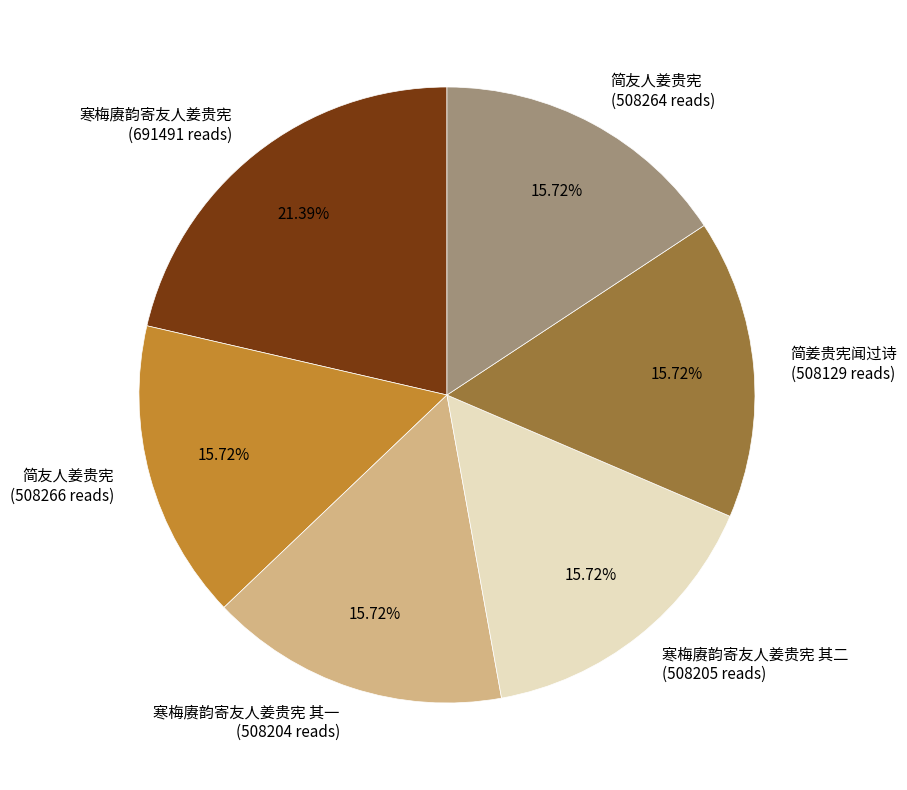

Combined, do 简姜贵宪闻过诗 (508129 reads) and 寒梅赓韵寄友人姜贵宪 其一 (508204 reads) account for over 50%?

No